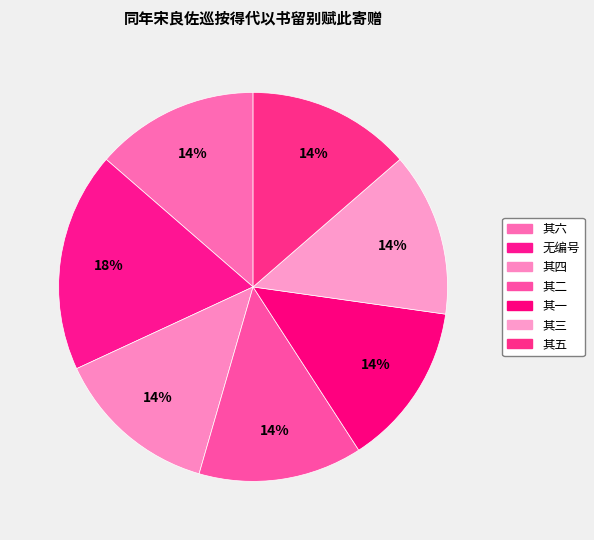

How many segments does this pie chart have?

7